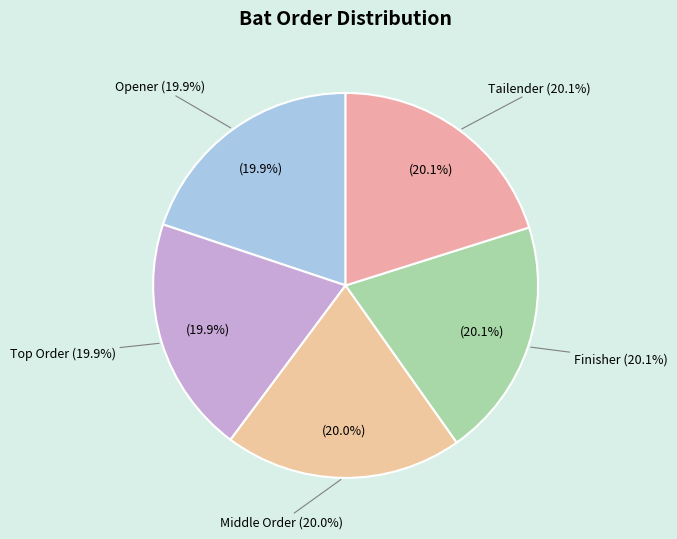

What is the smallest slice in the pie chart?

Opener